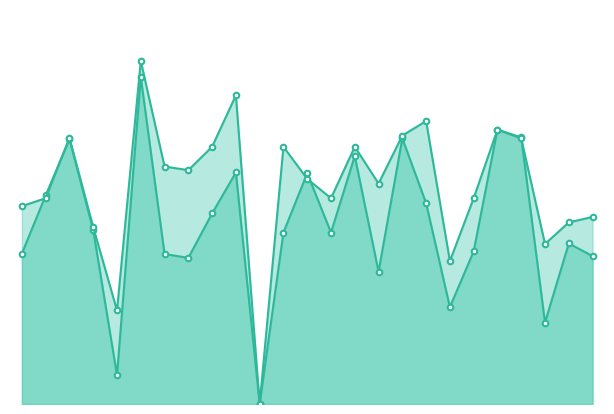

How many accuracy_line values are between 0 and 1?

25